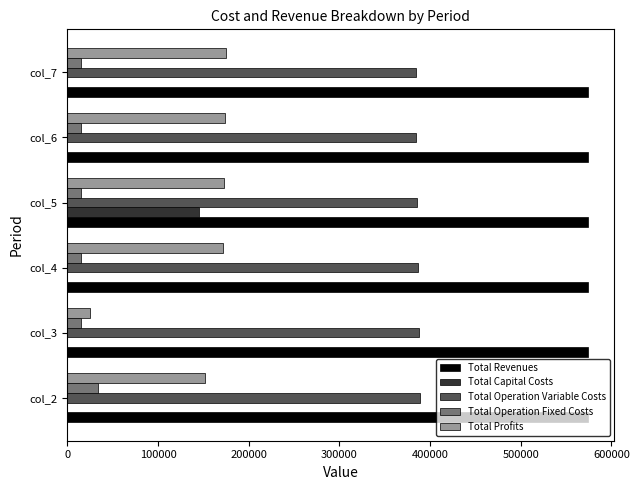

What are all the series names shown in the legend?

Total Revenues, Total Capital Costs, Total Operation Variable Costs, Total Operation Fixed Costs, Total Profits